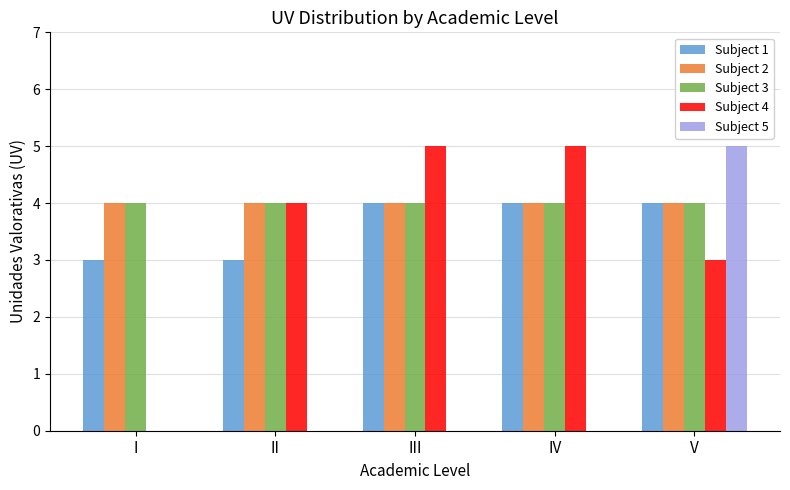

Between I and II, which series saw the biggest shift?

Subject 4